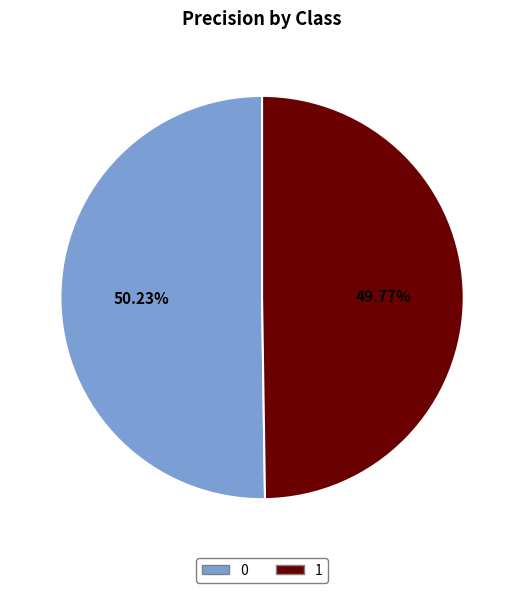

What portion of the pie excludes 0?

49.8%